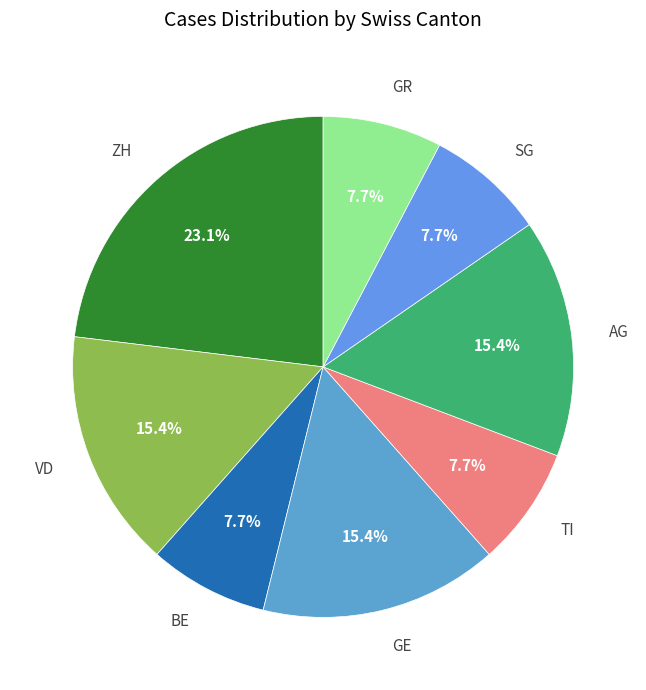

To the nearest percent, what is the difference between the VD and GR slice percentages?

8%